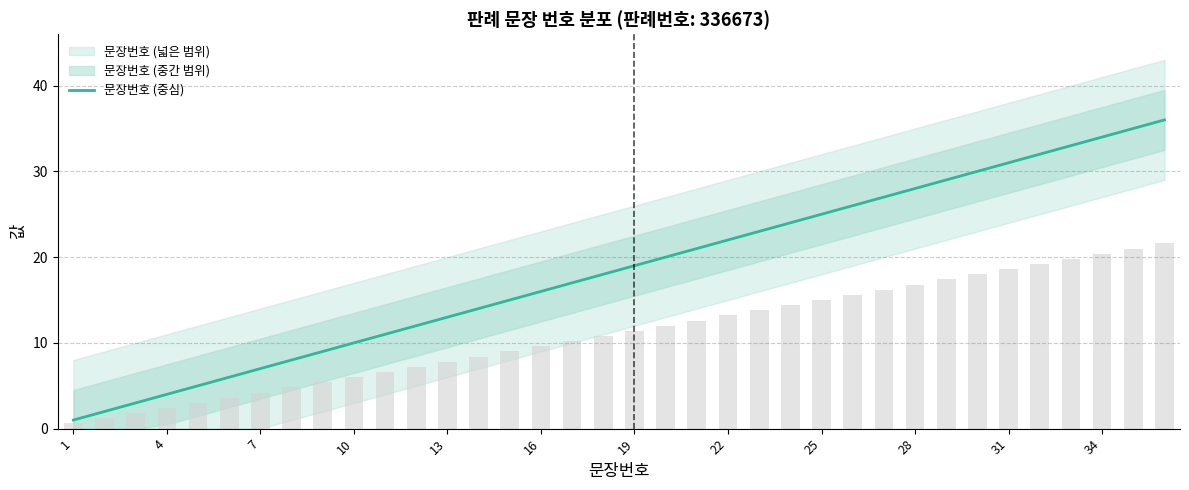

True or false: 문장번호 (중심) has a value of 19 at 19.

True